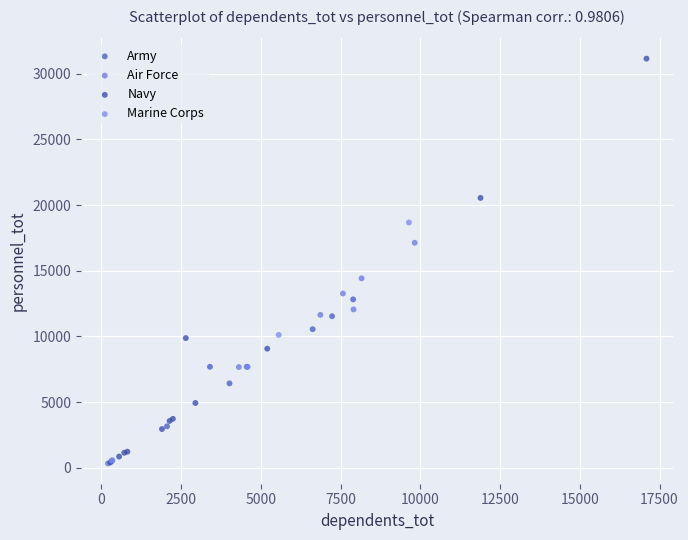

Which series contains the highest Y value?

Navy